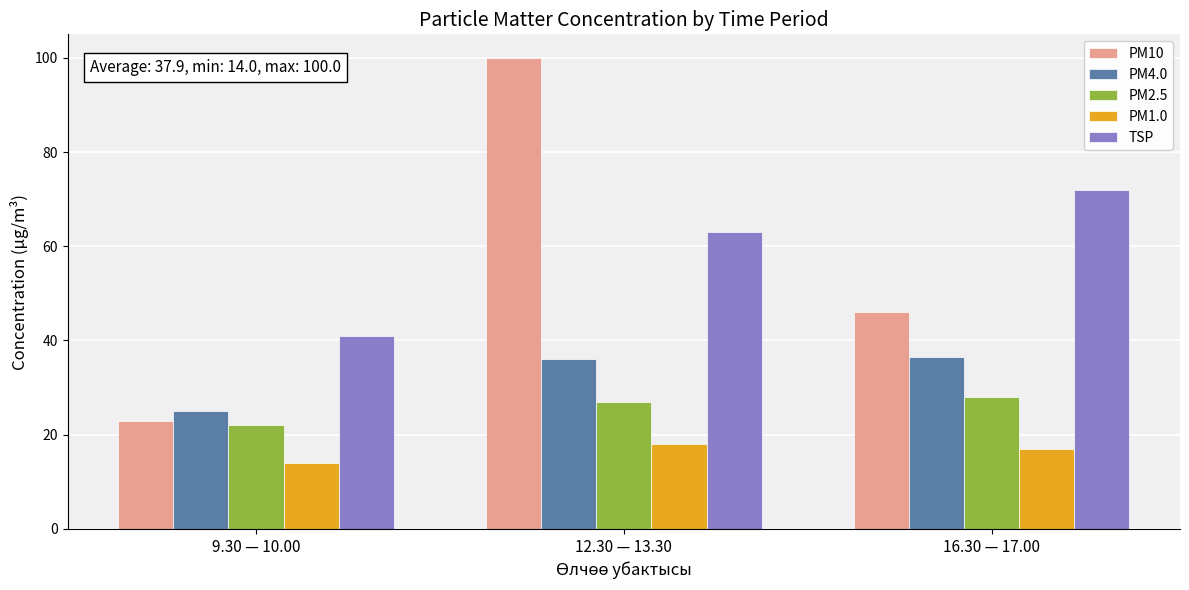

Is the value of PM10 at 12.30 — 13.30 greater than the value of TSP at 9.30 — 10.00?

Yes